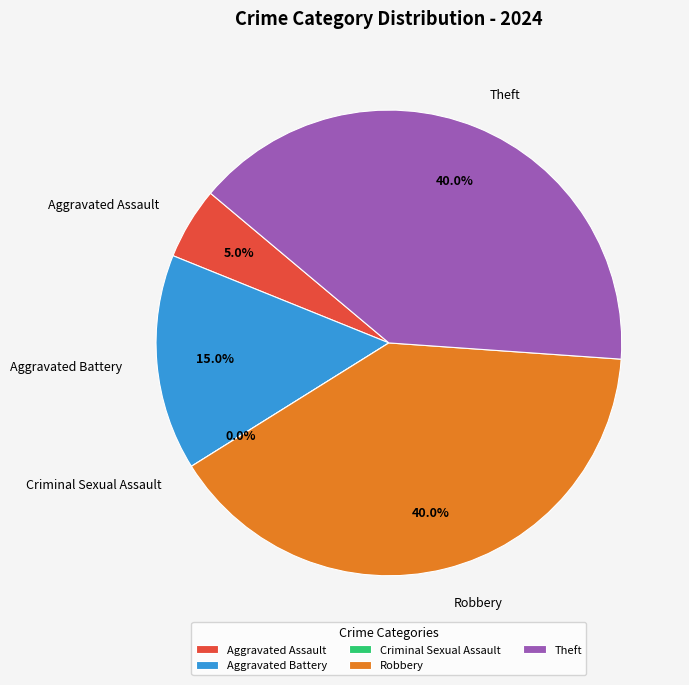

Does Robbery represent more than half of the total?

No